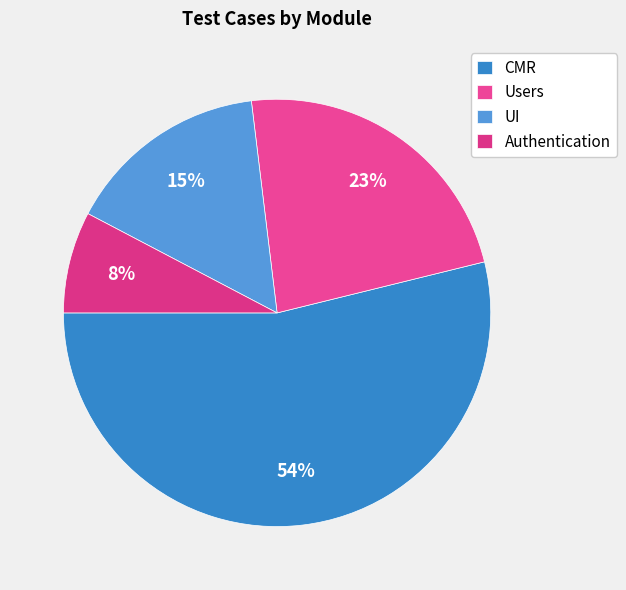

Approximately how many times larger is the value at Users compared to UI?

1.5